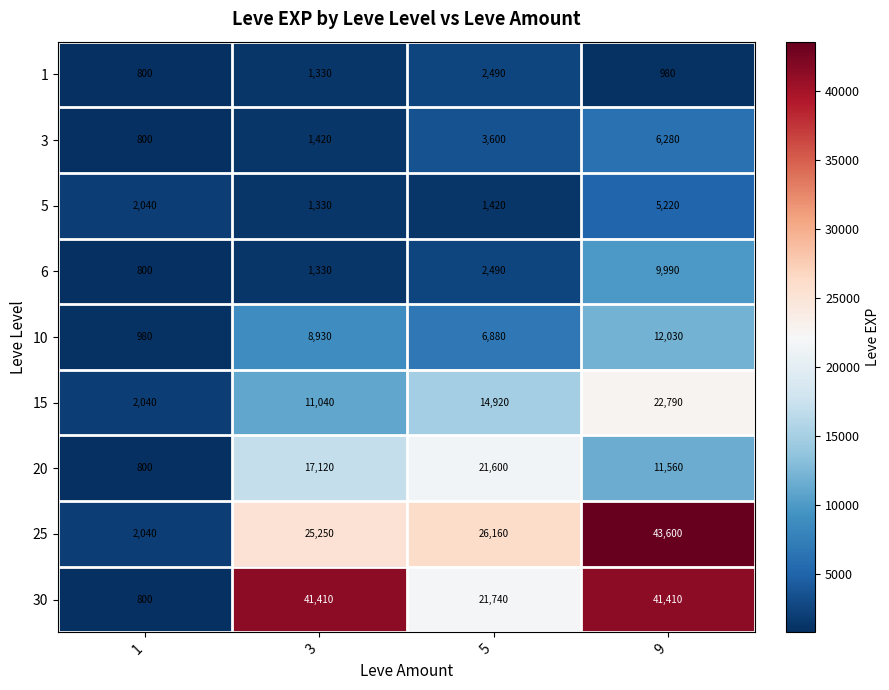

What is the sum of the 20 values at 1 and 5?

22400